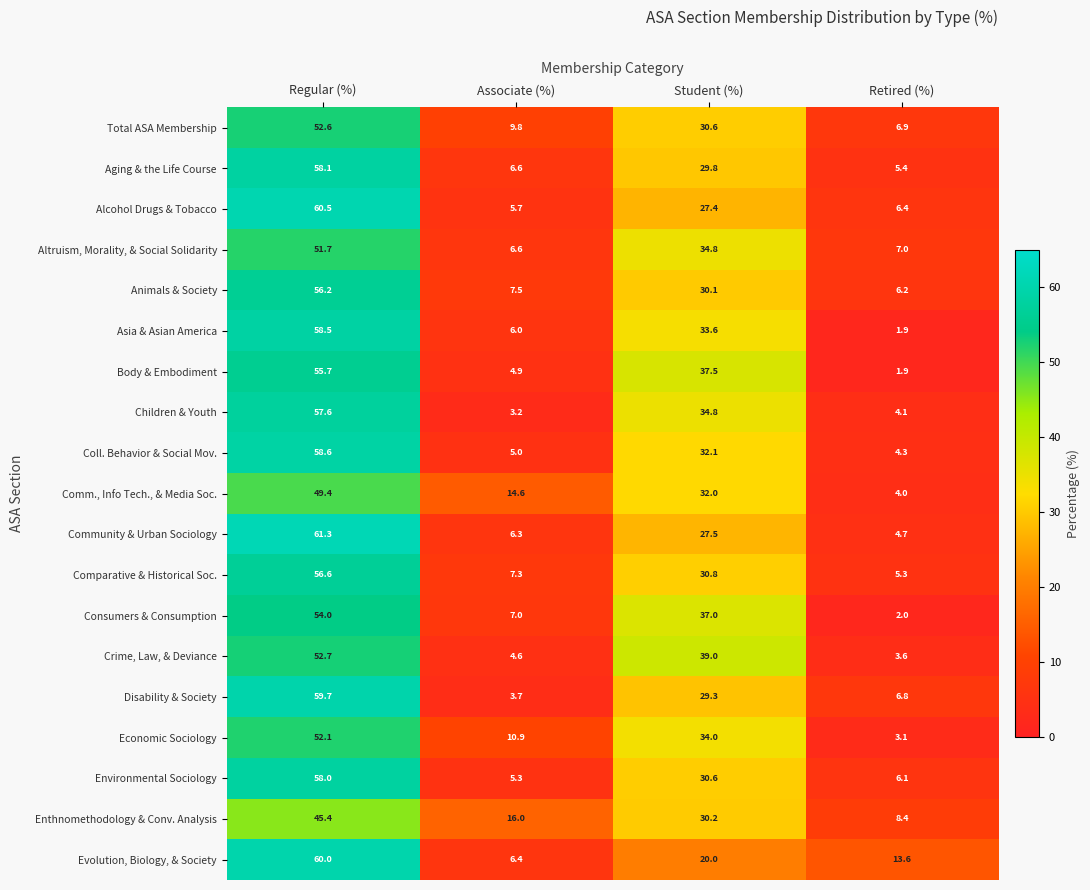

What is the difference between the maximum and minimum values in the Comparative & Historical Soc. series?

51.3